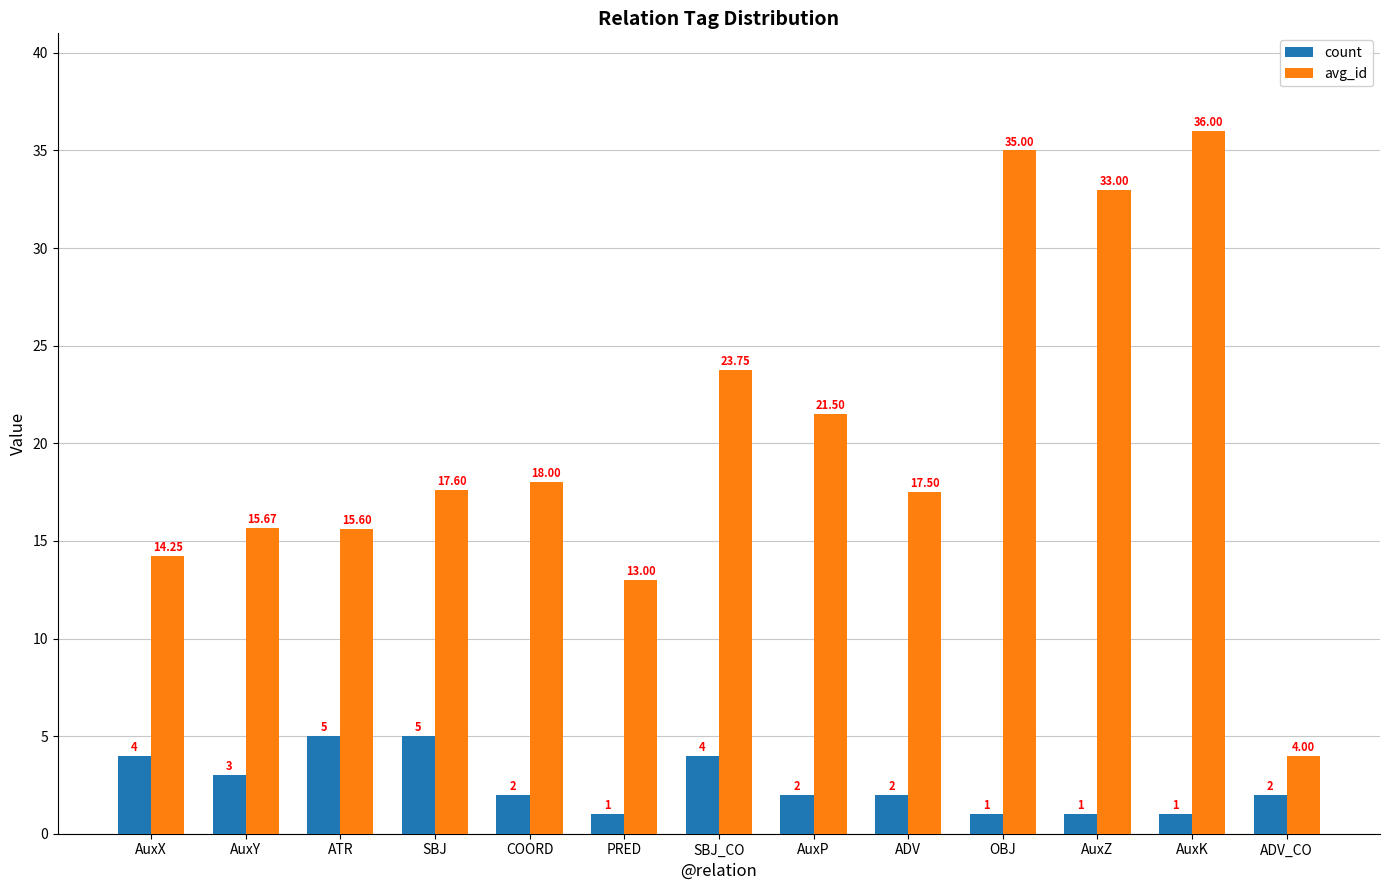

At how many categories does at least one series exceed 20?

5